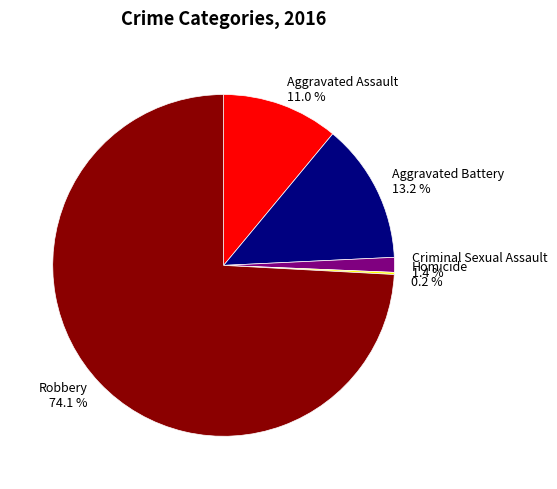

To the nearest percent, what portion does Aggravated Battery represent?

13%